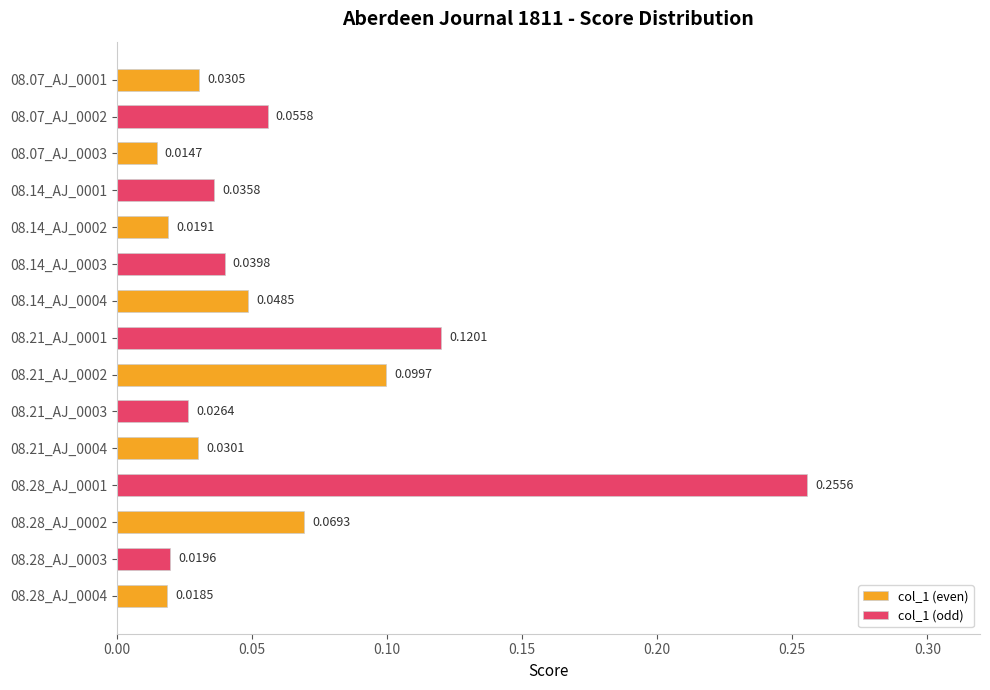

True or false: the data shows 0.1 at 1811.08.14_AberdeenJournal_0003.

False